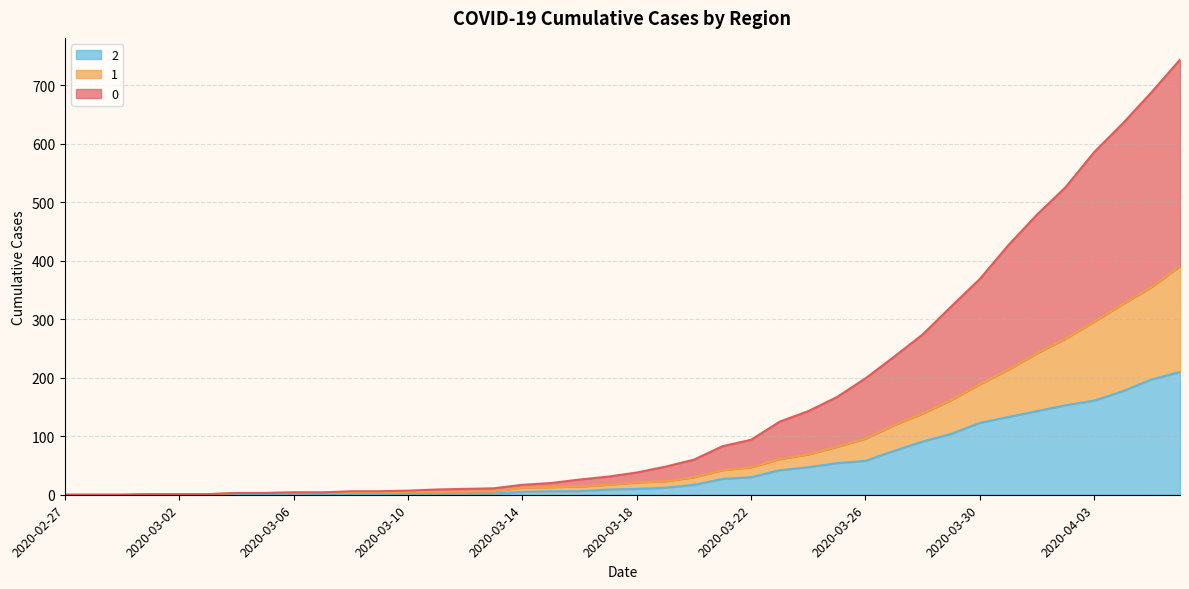

True or false: 2 and 1 intersect in this chart.

False